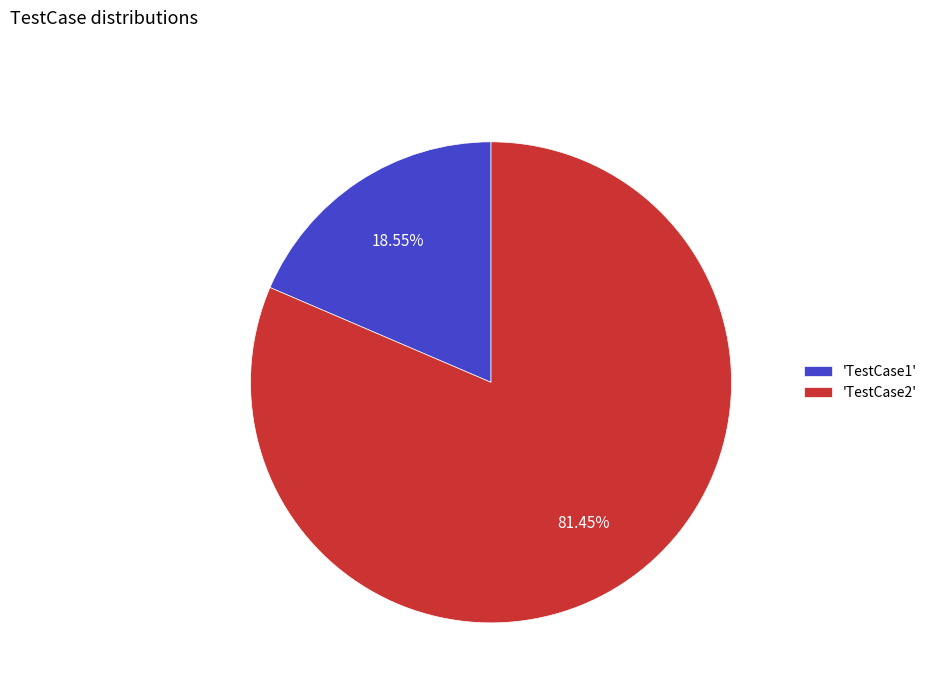

How many slices are in this pie chart?

2